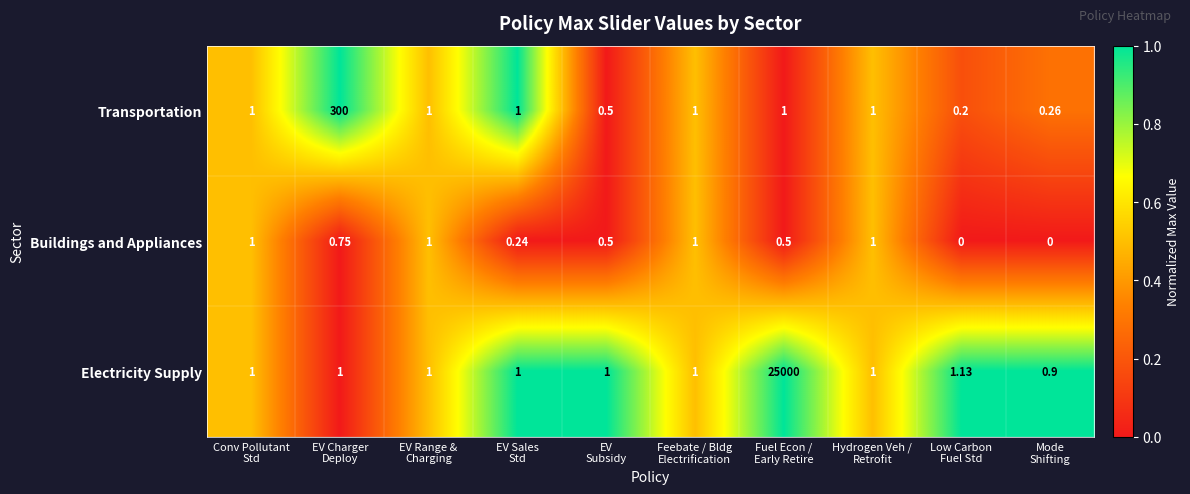

Which series has the widest spread of values?

Electricity Supply